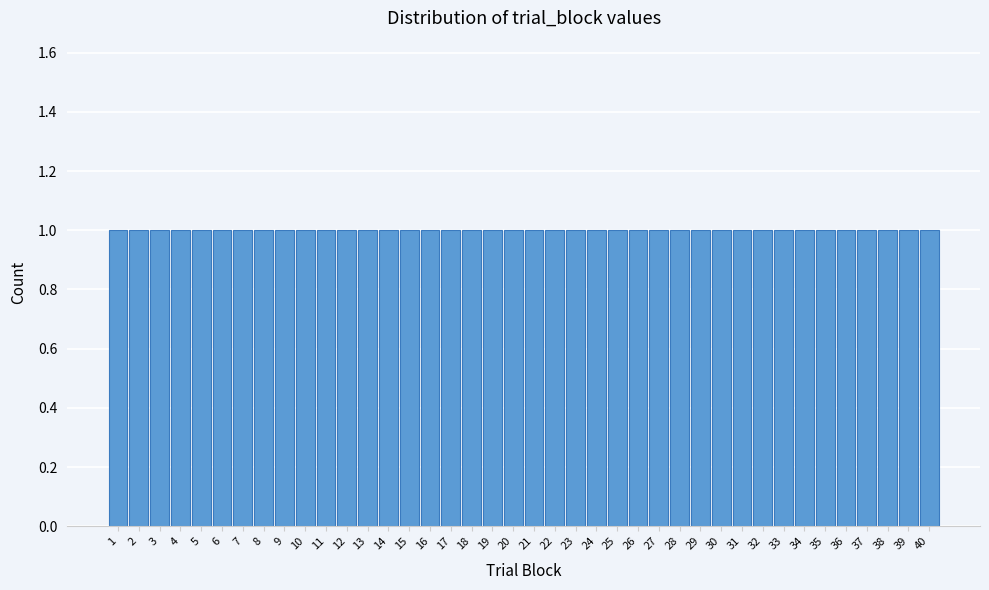

Reading left to right, transcribe this chart: for each bar, give the range it covers on the x-axis and its height. The values are not printed on the chart, so give them approximately, as read against the axis.

0.5 to 1.5: 1
1.5 to 2.5: 1
2.5 to 3.5: 1
3.5 to 4.5: 1
4.5 to 5.5: 1
5.5 to 6.5: 1
6.5 to 7.5: 1
7.5 to 8.5: 1
8.5 to 9.5: 1
9.5 to 10.5: 1
10.5 to 11.5: 1
11.5 to 12.5: 1
12.5 to 13.5: 1
13.5 to 14.5: 1
14.5 to 15.5: 1
15.5 to 16.5: 1
16.5 to 17.5: 1
17.5 to 18.5: 1
18.5 to 19.5: 1
19.5 to 20.5: 1
20.5 to 21.5: 1
21.5 to 22.5: 1
22.5 to 23.5: 1
23.5 to 24.5: 1
24.5 to 25.5: 1
25.5 to 26.5: 1
26.5 to 27.5: 1
27.5 to 28.5: 1
28.5 to 29.5: 1
29.5 to 30.5: 1
30.5 to 31.5: 1
31.5 to 32.5: 1
32.5 to 33.5: 1
33.5 to 34.5: 1
34.5 to 35.5: 1
35.5 to 36.5: 1
36.5 to 37.5: 1
37.5 to 38.5: 1
38.5 to 39.5: 1
39.5 to 40.5: 1